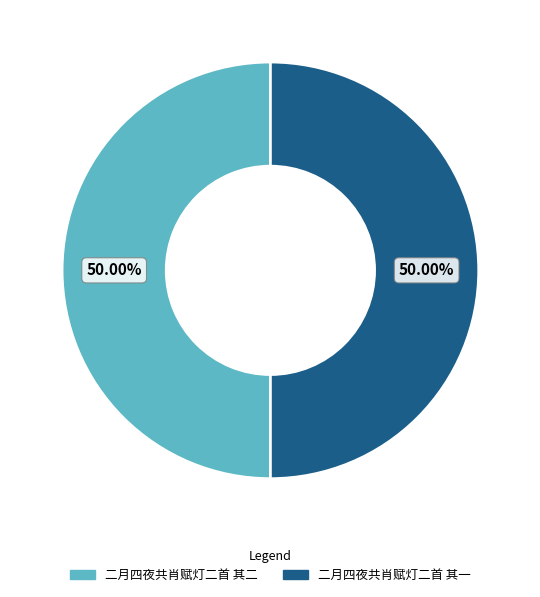

What is the ratio of the value at 二月四夜共肖赋灯二首 其一 to the value at 二月四夜共肖赋灯二首 其二?

1.0